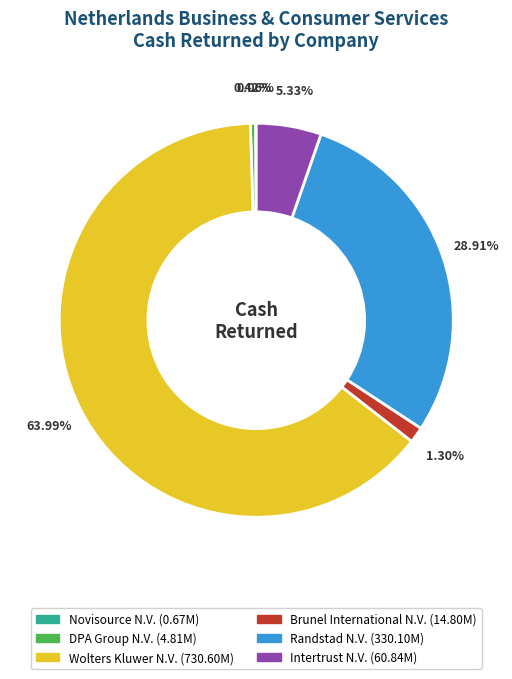

Does any single category account for the majority?

Yes